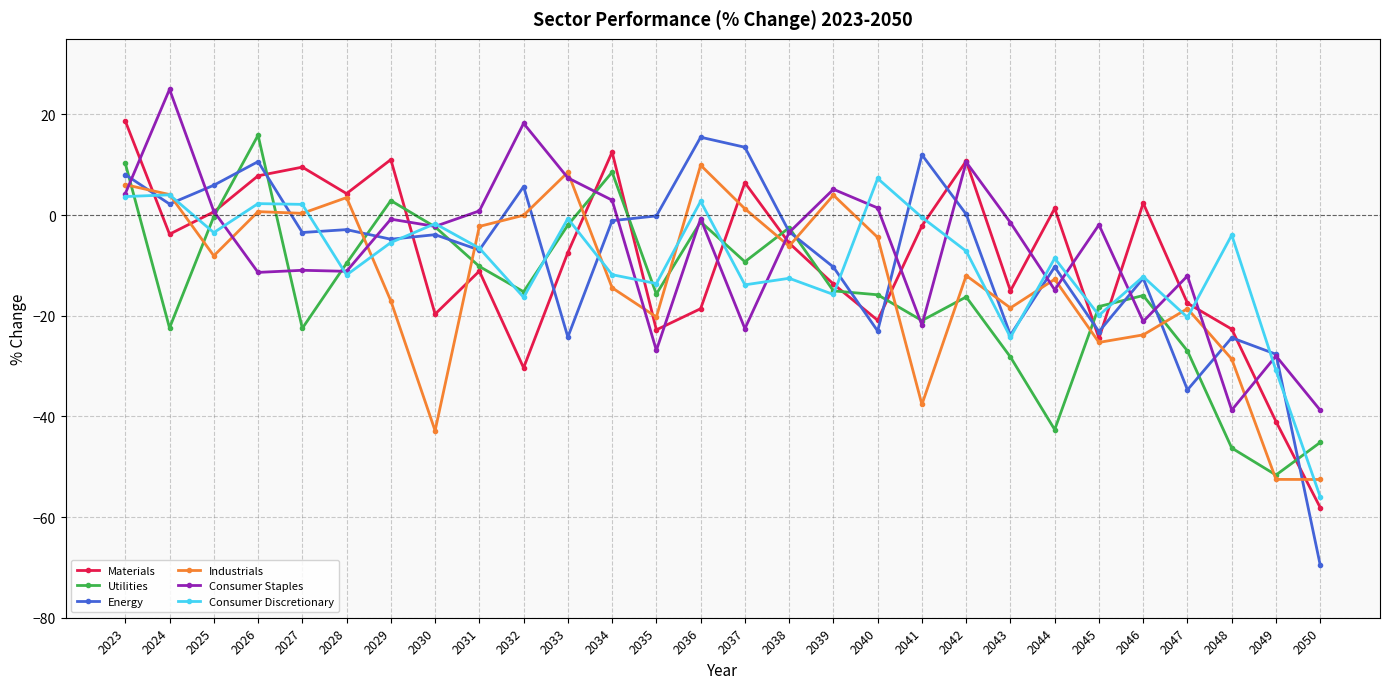

At how many categories does at least one series exceed 8?

12